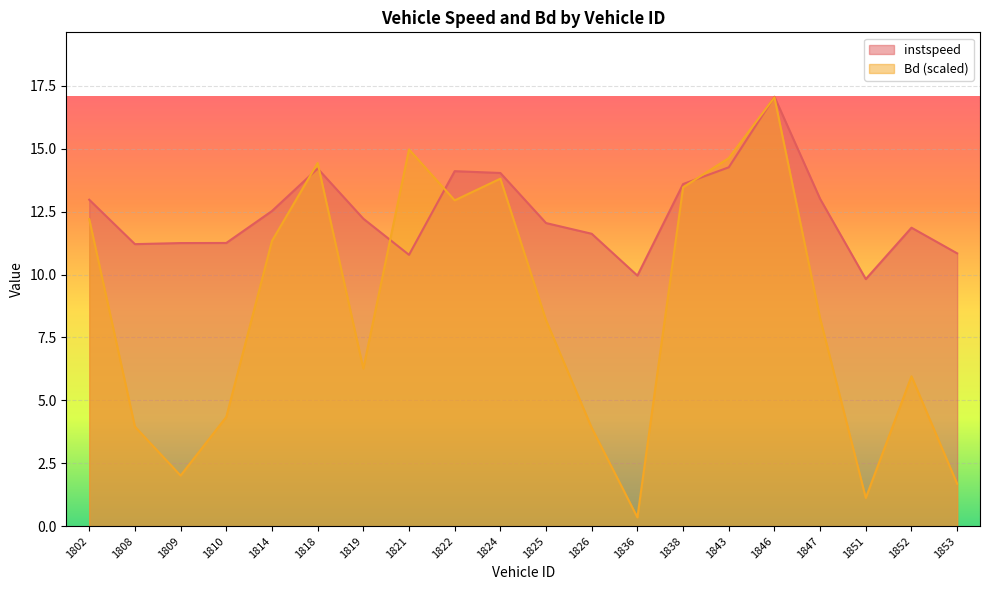

Which series has the widest spread of values?

Bd (scaled)